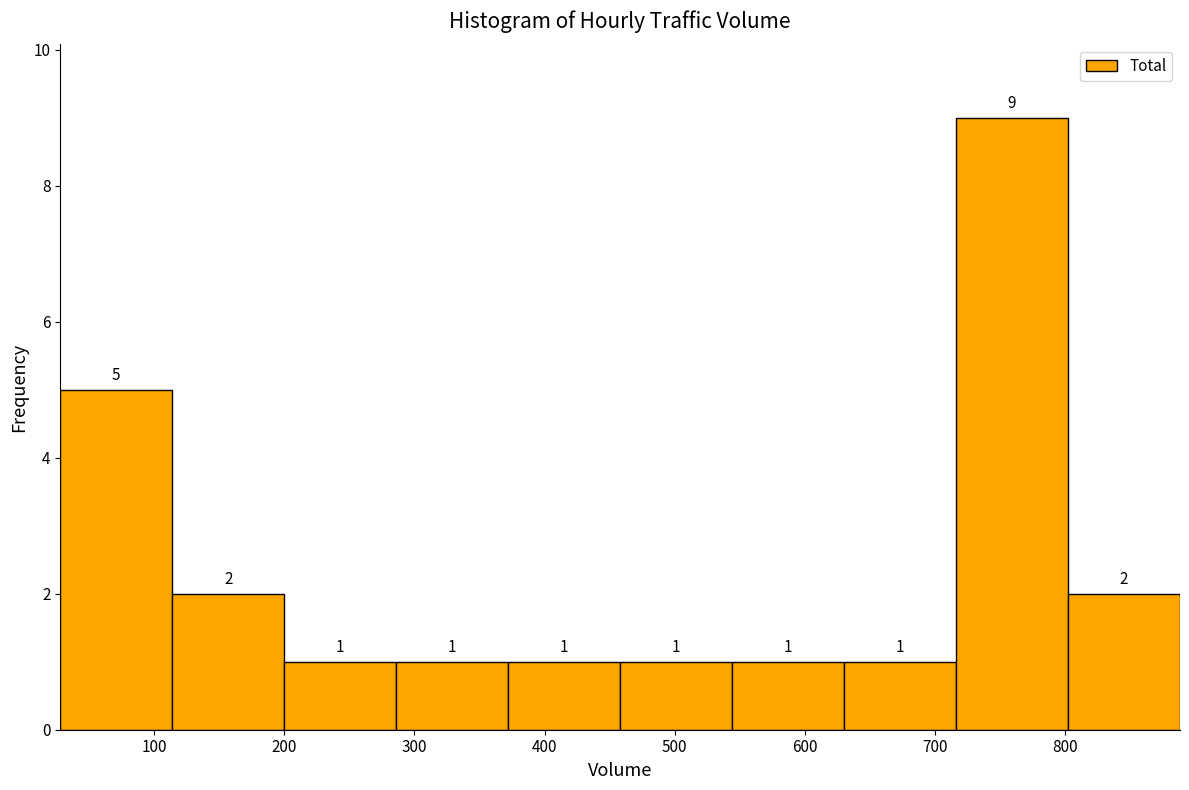

Reading left to right, transcribe this chart: for each bar, give the range it covers on the x-axis and its height. The bar edges are not printed on the chart, so give them approximately, as read against the axis.

28 to 114: 5
114 to 200: 2
200 to 286: 1
286 to 372: 1
372 to 458: 1
458 to 544: 1
544 to 630: 1
630 to 716: 1
716 to 802: 9
802 to 888: 2